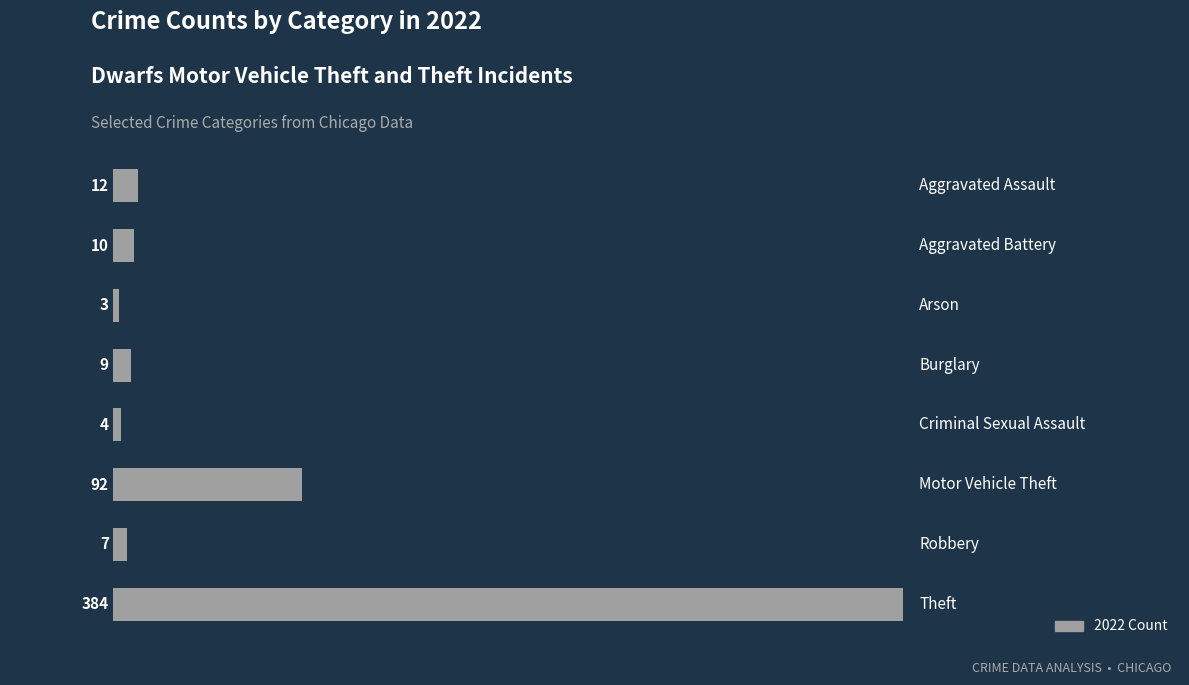

What is the difference between the maximum and second lowest values?

380